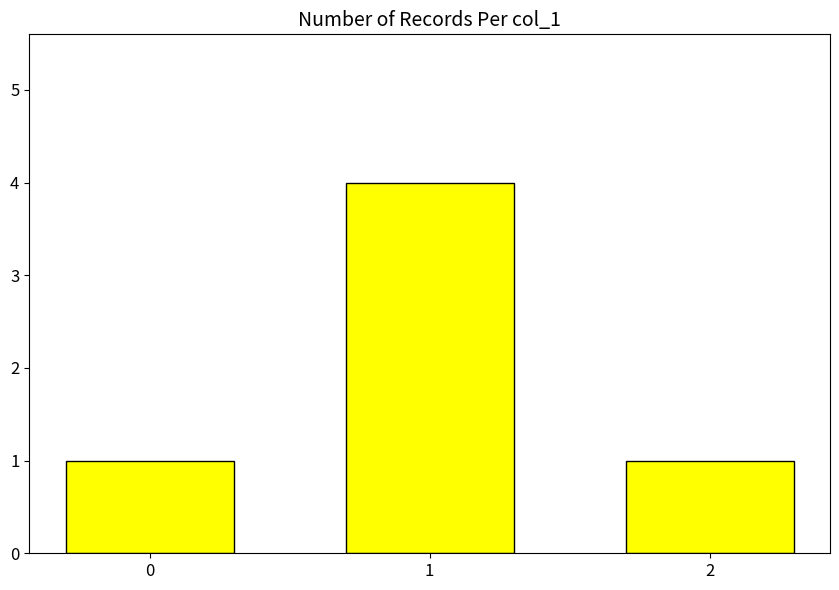

What is the difference between the values at 1 and 0?

3